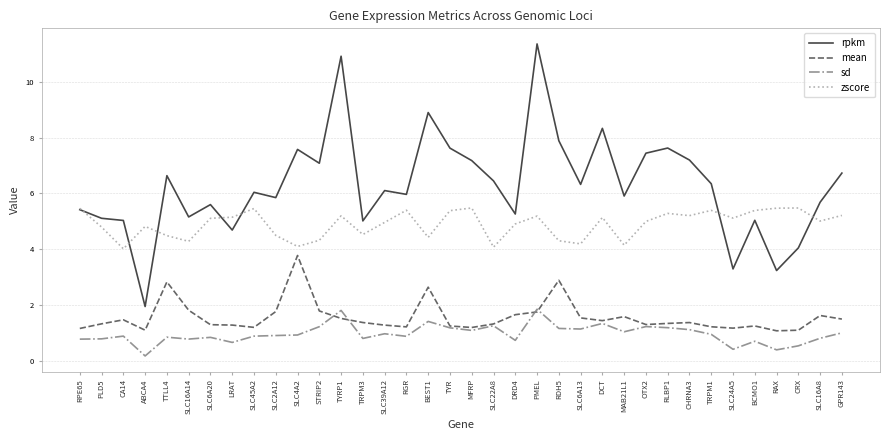

What is the difference between the highest and lowest values at TYRP1?

9.4